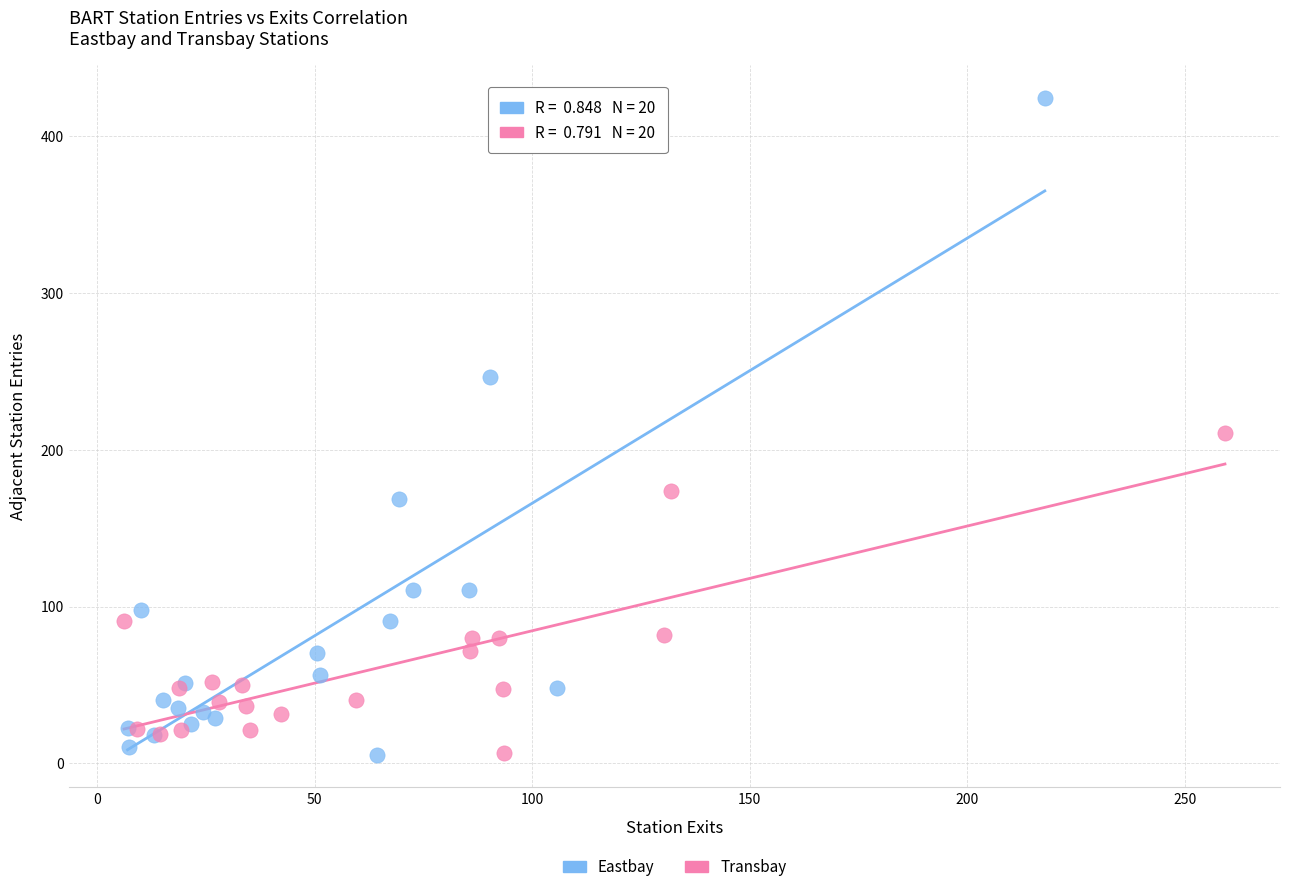

What are all the series names shown in the legend?

Eastbay, Transbay